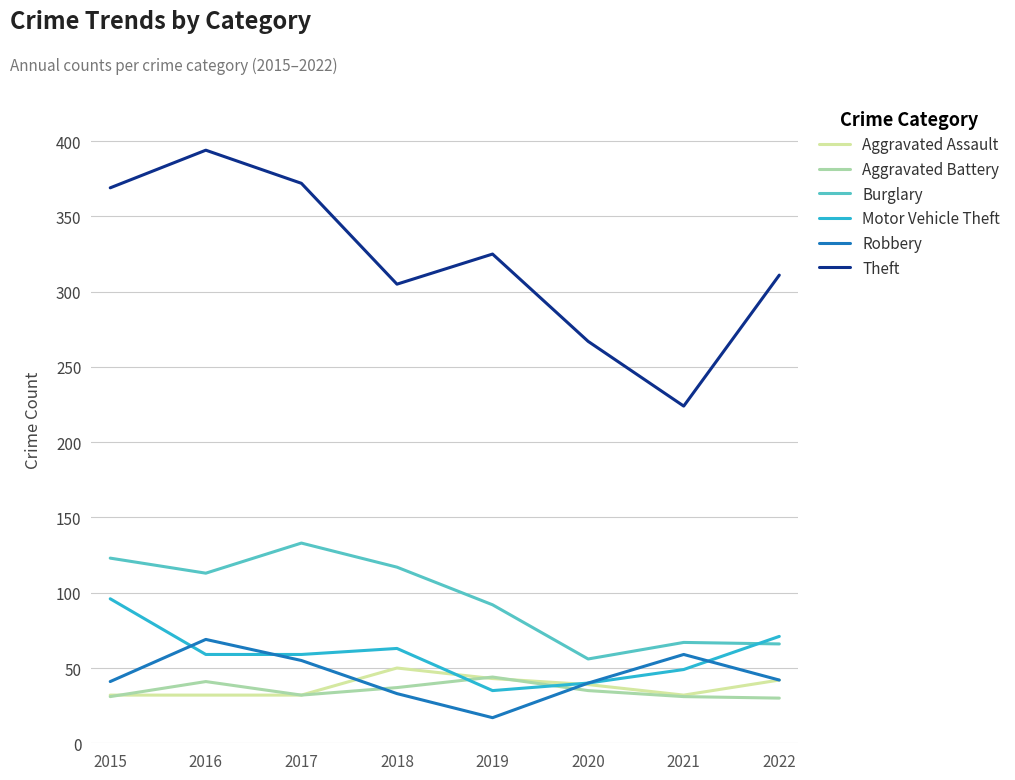

At which category does the chart reach its minimum across all series?

2019